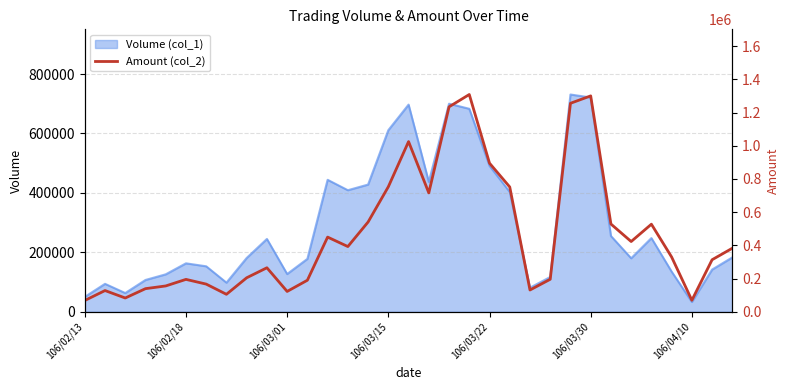

What is the lowest value of the Volume (col_1) series?

33000